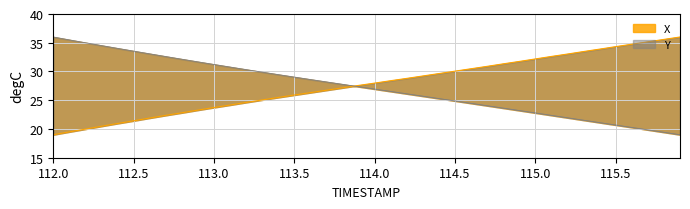

Does the chart display data point markers on the line(s)?

No